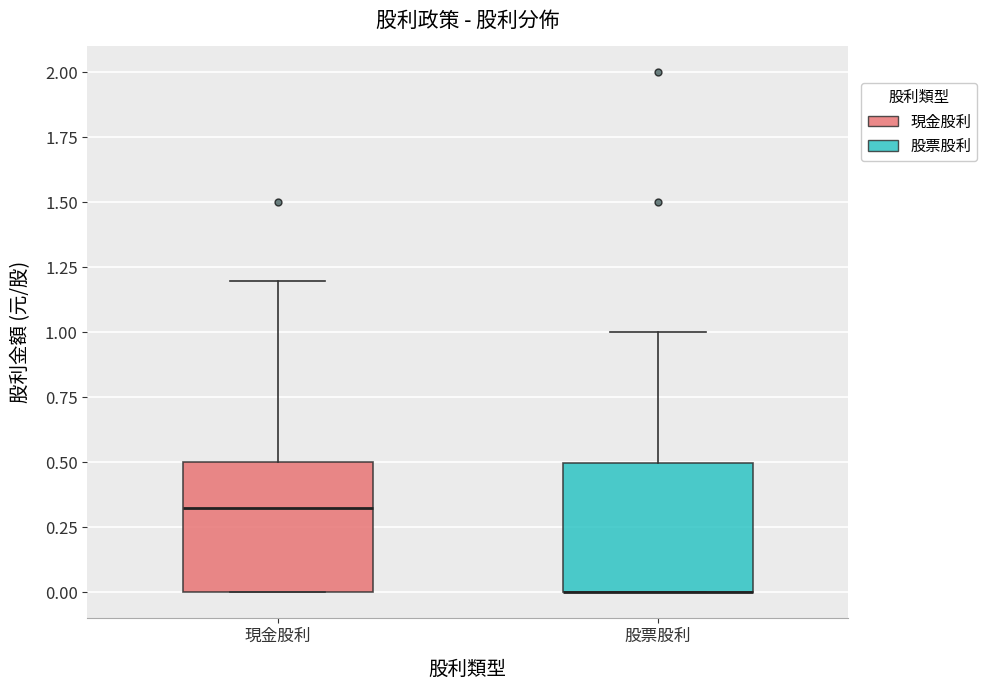

Reading left to right, read every box against the y-axis: the position of its median line, the range the box covers, and the ends of its whiskers. The values are not printed on the chart, so give them approximately, as read against the axis.

現金股利: median 0.35, box 0.00 to 0.50, whiskers 0.00 to 1.20
股票股利: median 0.00 (drawn on the box's lower edge), box 0.00 to 0.50, whiskers 0.00 to 1.00